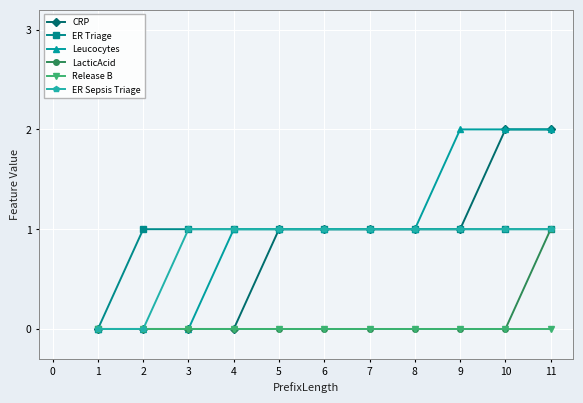

What are all the series names shown in the legend?

CRP, ER Triage, Leucocytes, LacticAcid, Release B, ER Sepsis Triage